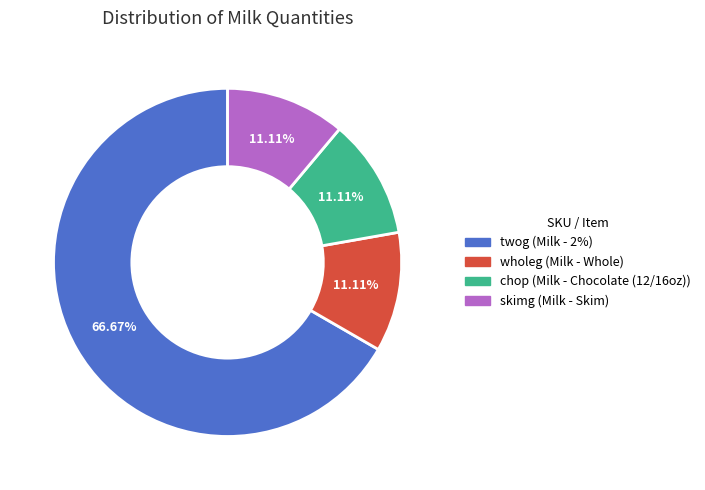

Does any single category account for the majority?

Yes